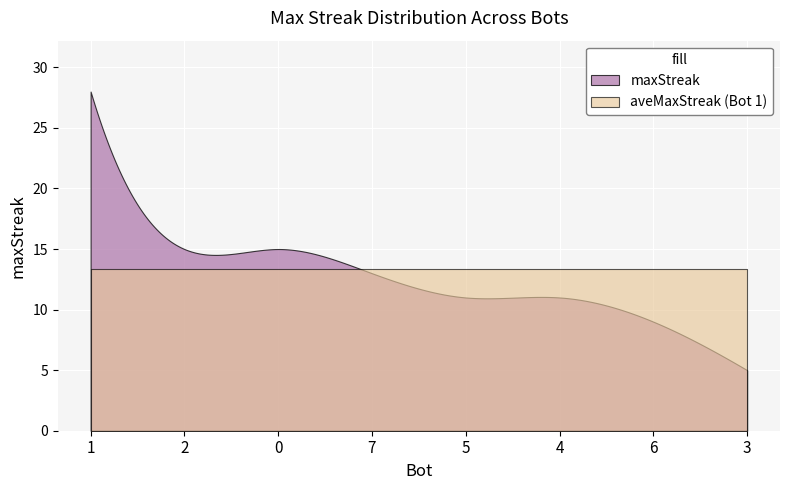

What is the ratio of the value at 0 to the value at 1?

0.5